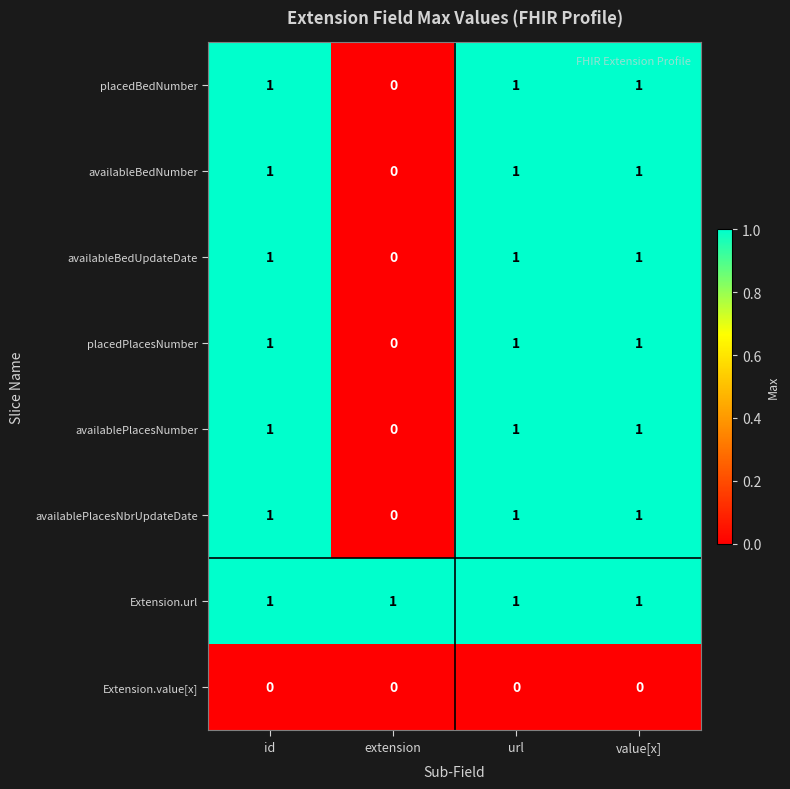

The value of availablePlacesNumber at value[x] is 2. True or false?

False